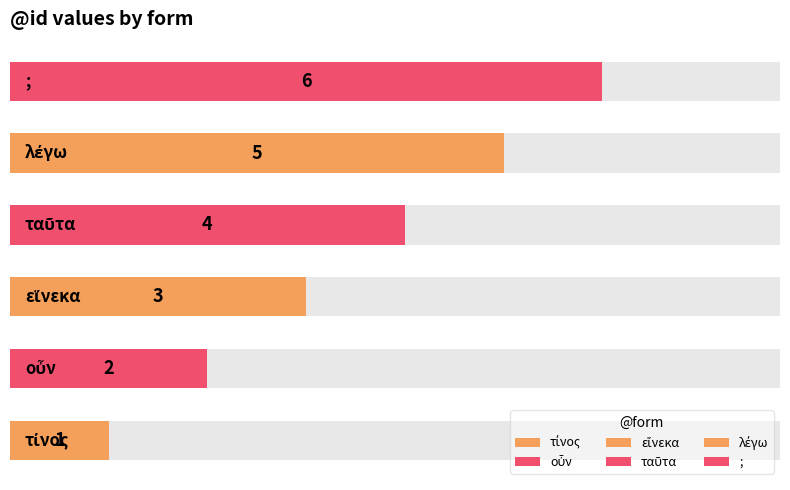

What is the sum of all values?

21